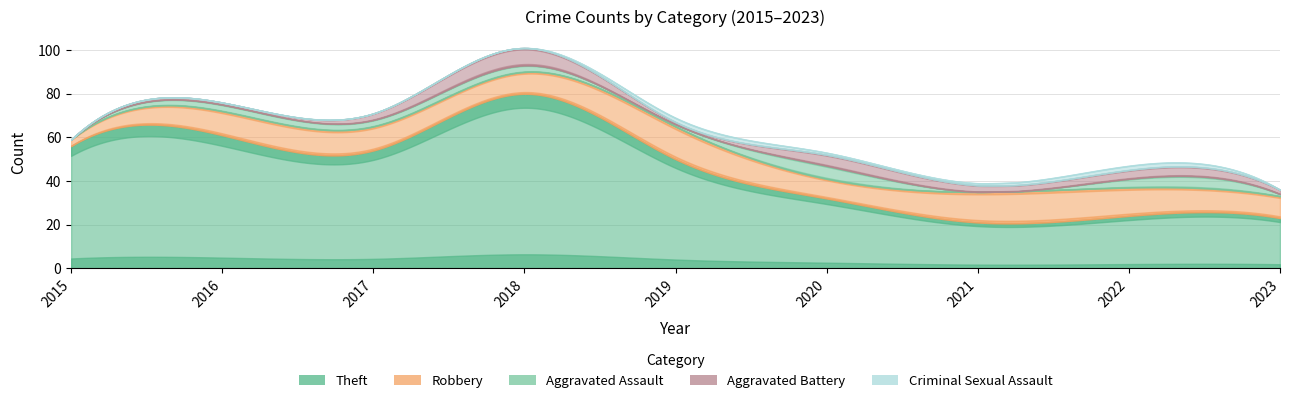

The value of Aggravated Battery at 2018 is 8. True or false?

True